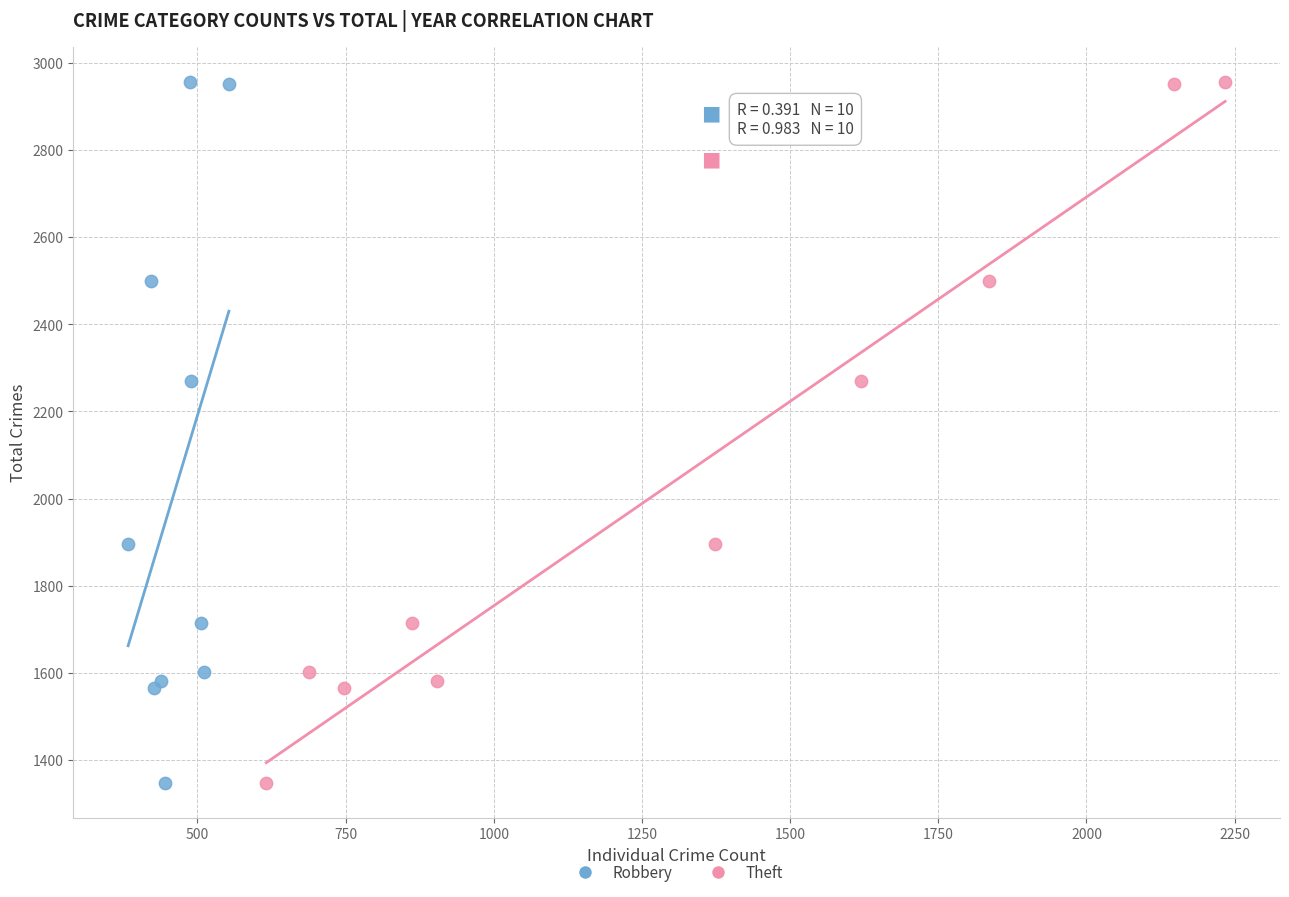

What are all the series names shown in the legend?

Robbery, Theft